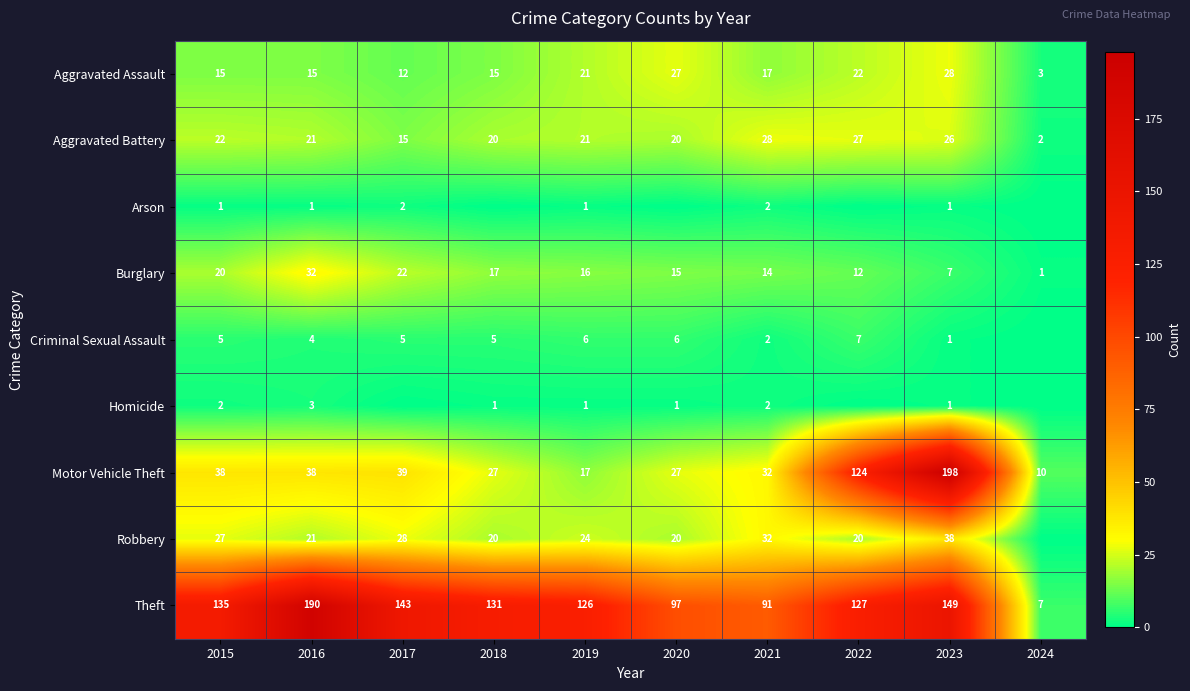

What is the approximate value of Aggravated Assault at 2018?

15